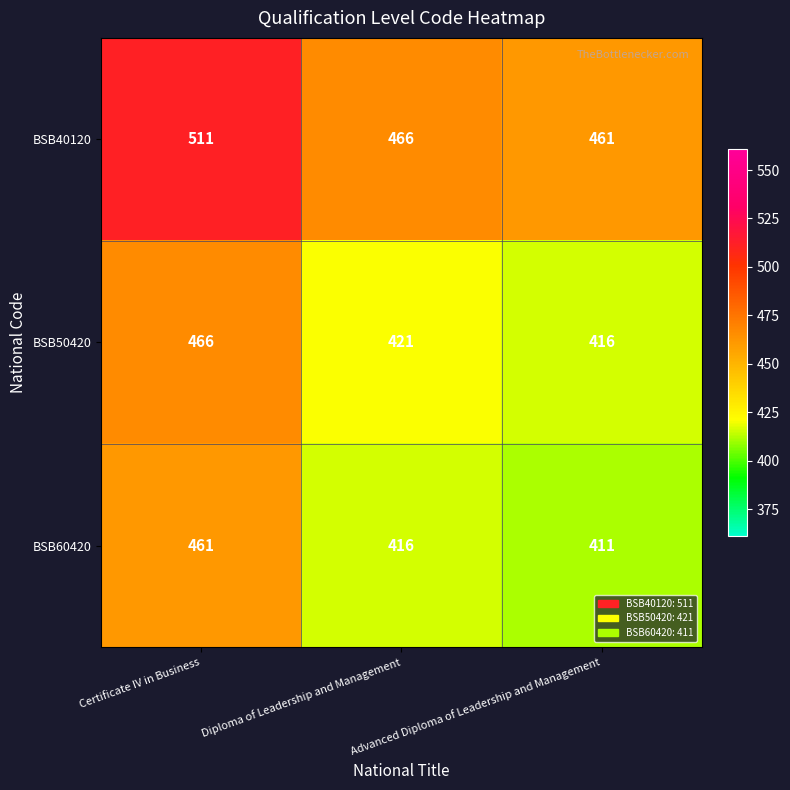

At which label is BSB40120 closest to 486?

Diploma of Leadership and Management